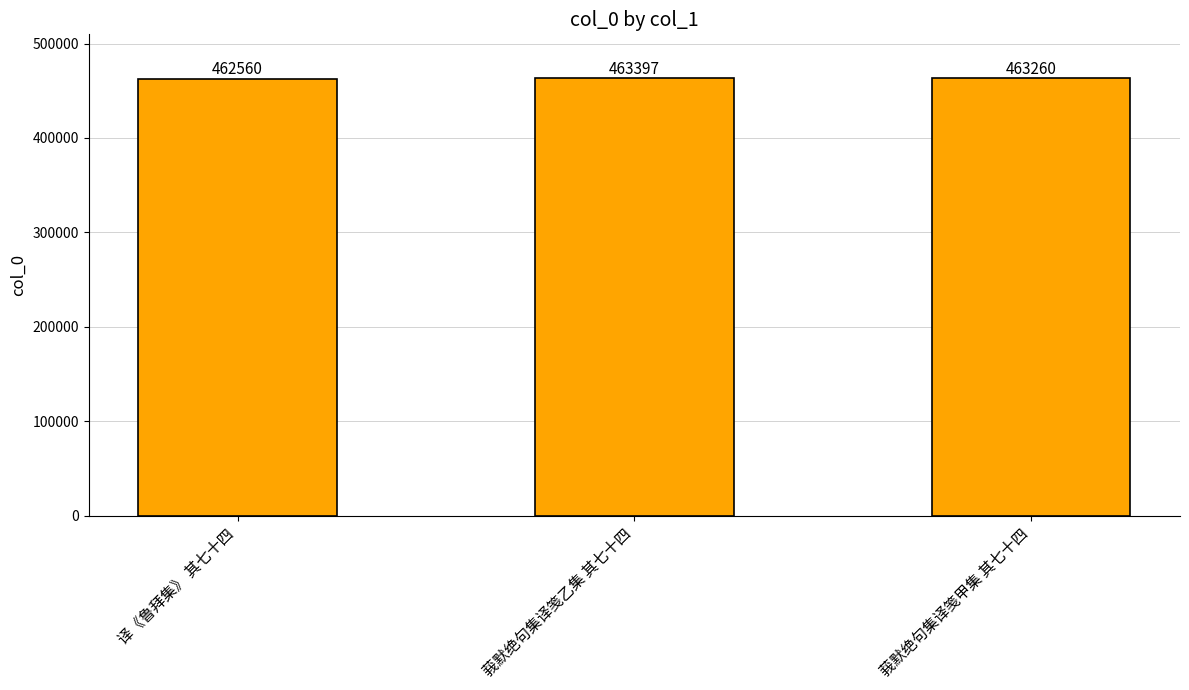

Which category has the lowest value across all series?

译《鲁拜集》 其七十四